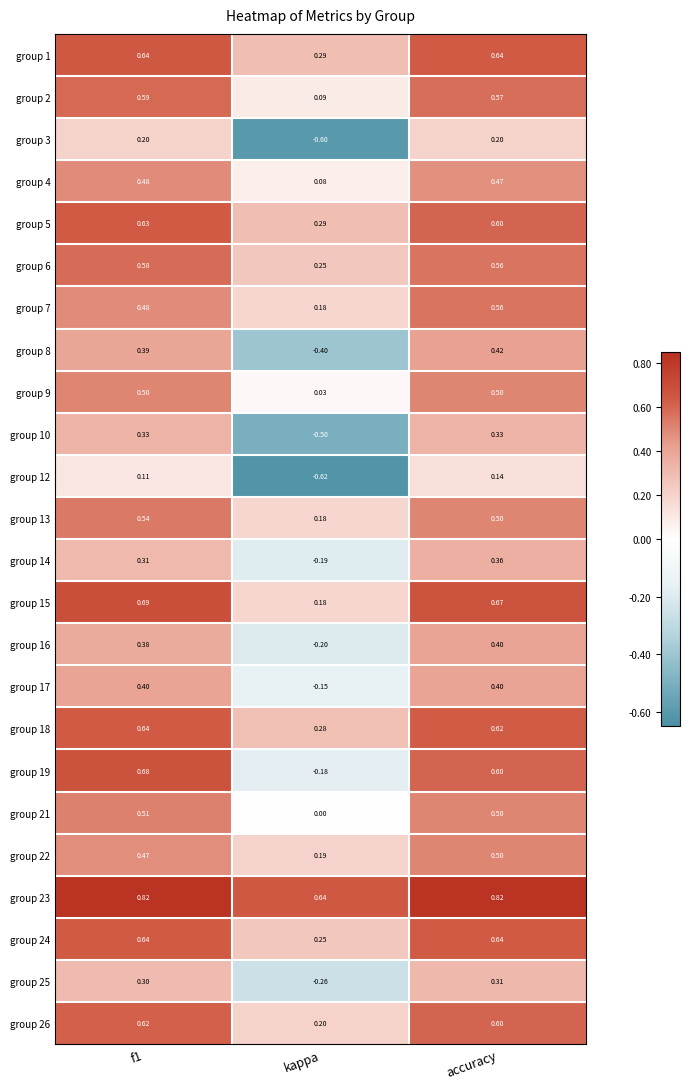

What is the difference between the highest and lowest values at kappa?

1.3